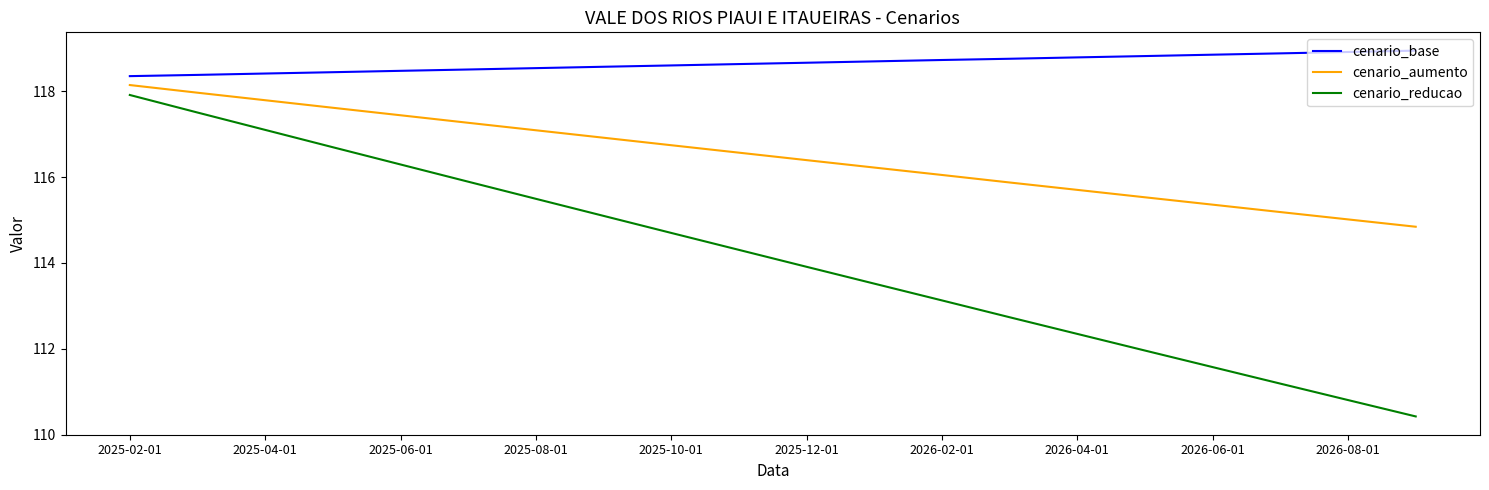

Which series has the largest total across all categories?

cenario_base